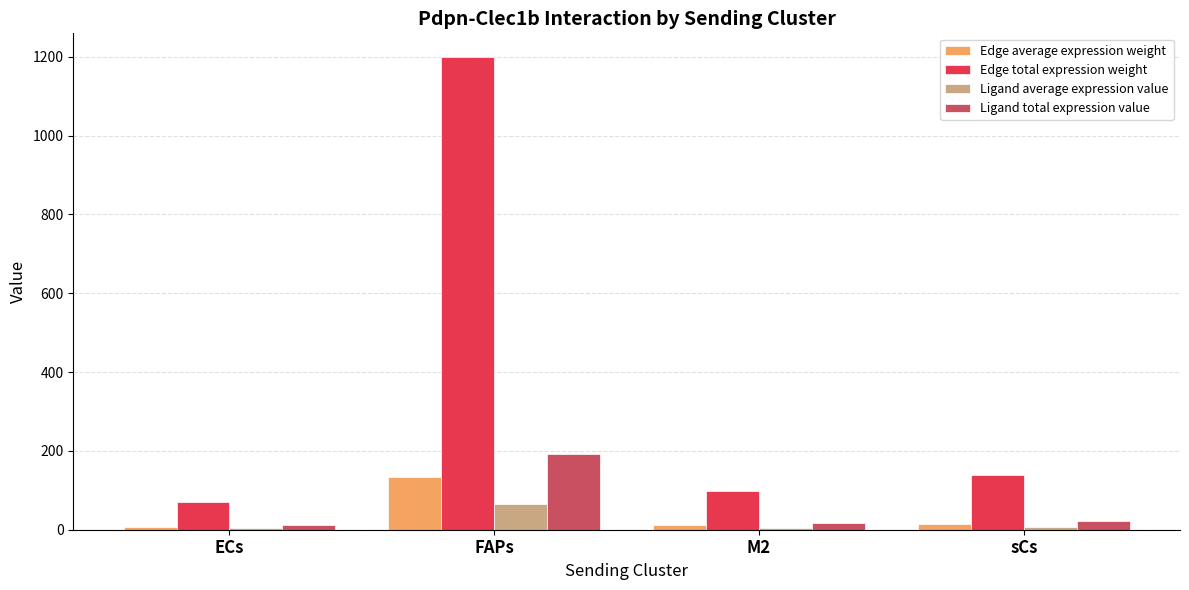

At which category is the sum across all series the highest?

FAPs